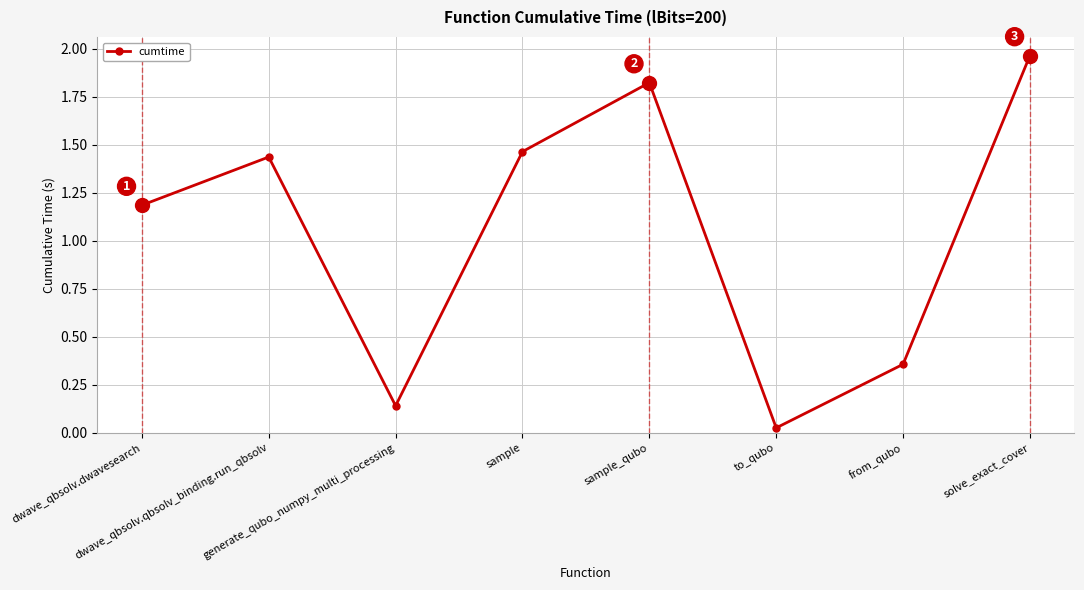

Between generate_qubo_numpy_multi_processing and sample_qubo, which is larger?

sample_qubo